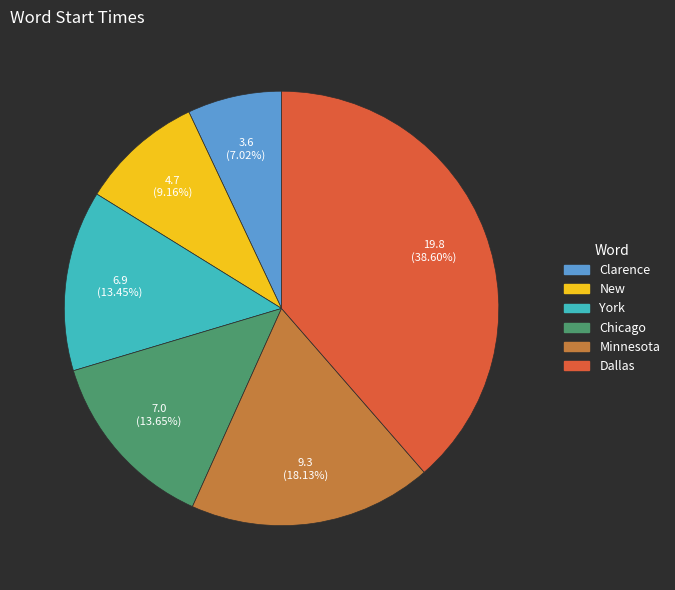

Which slice is the smallest?

Clarence